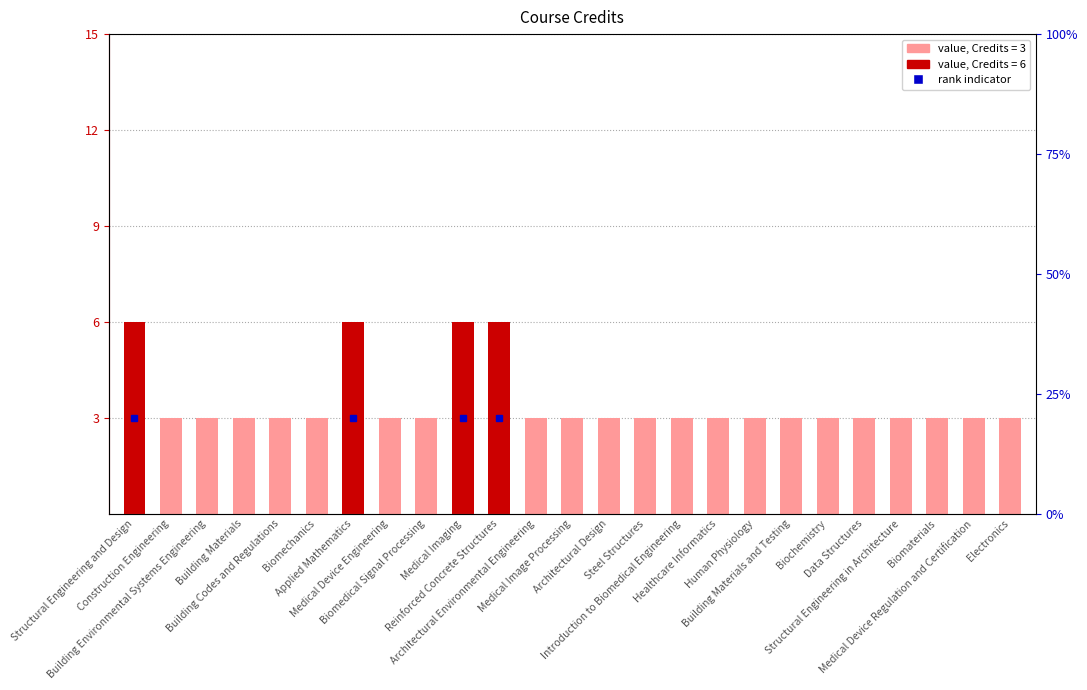

Between Human Physiology and Healthcare Informatics, which is larger?

Human Physiology